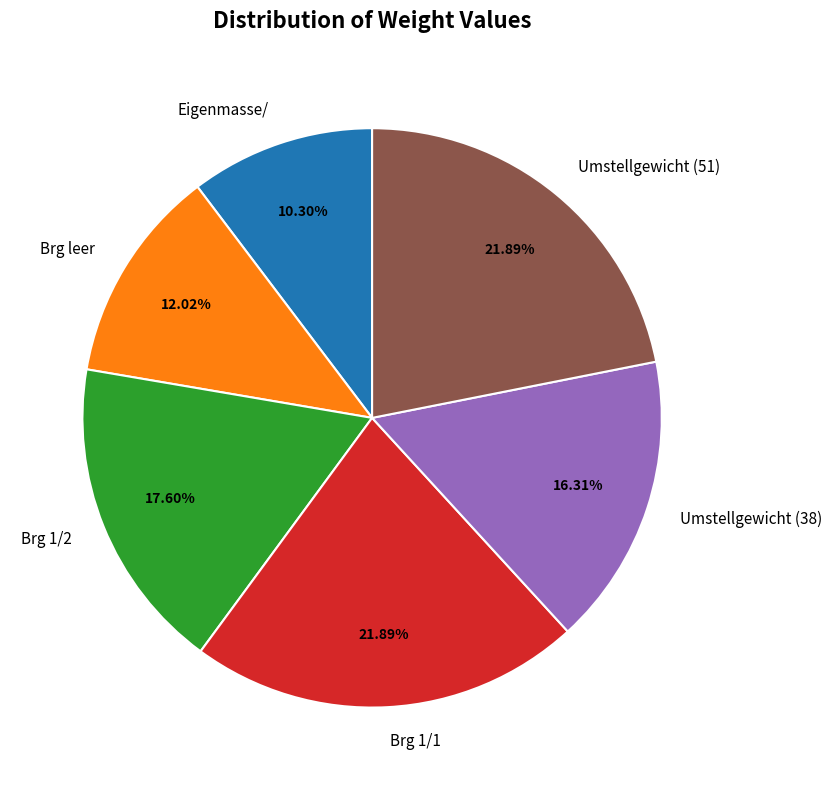

Is Umstellgewicht (38) the majority of the pie?

No